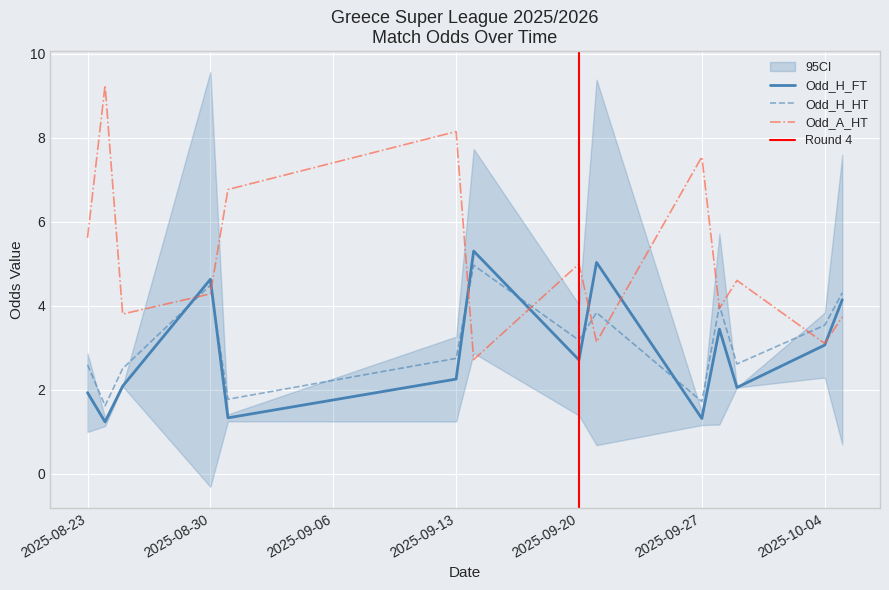

What is the minimum value for Odd_H_FT?

1.2